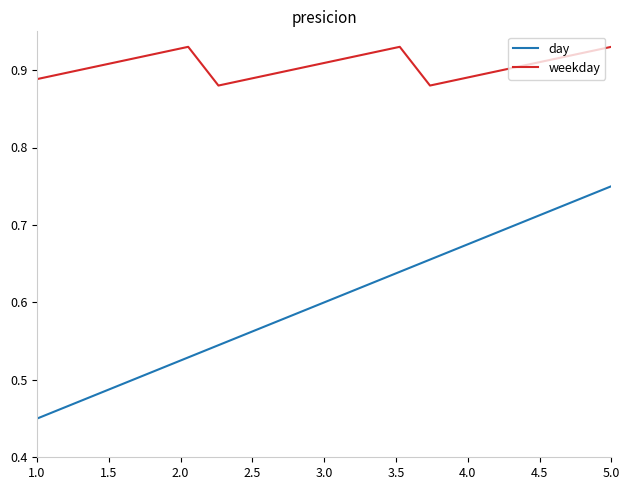

Which series has the largest range (max minus min)?

day